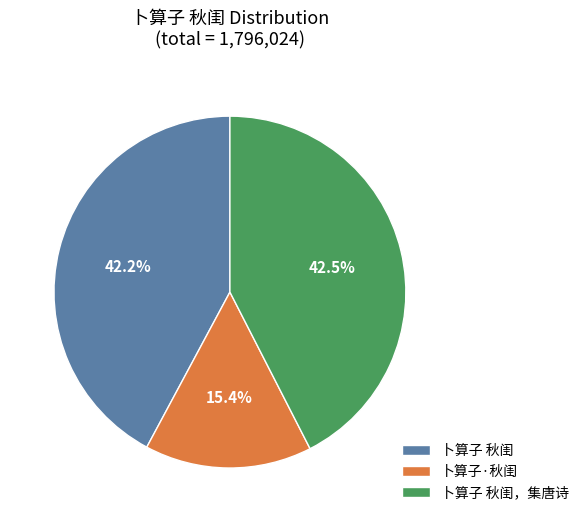

Does 卜算子 秋闺 represent more than half of the total?

No